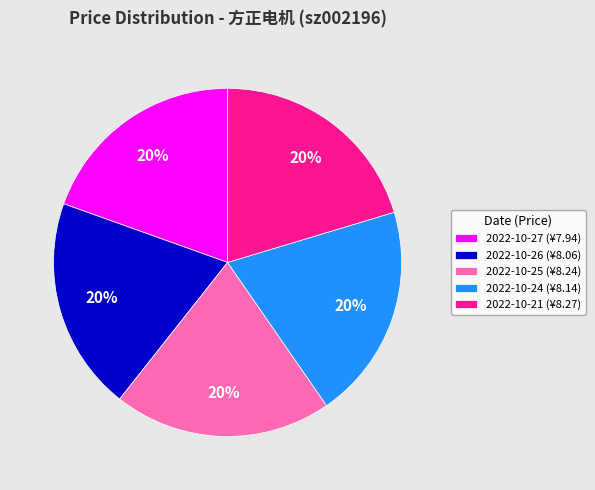

Combined, do 2022-10-27 (¥7.94) and 2022-10-21 (¥8.27) account for over 50%?

No